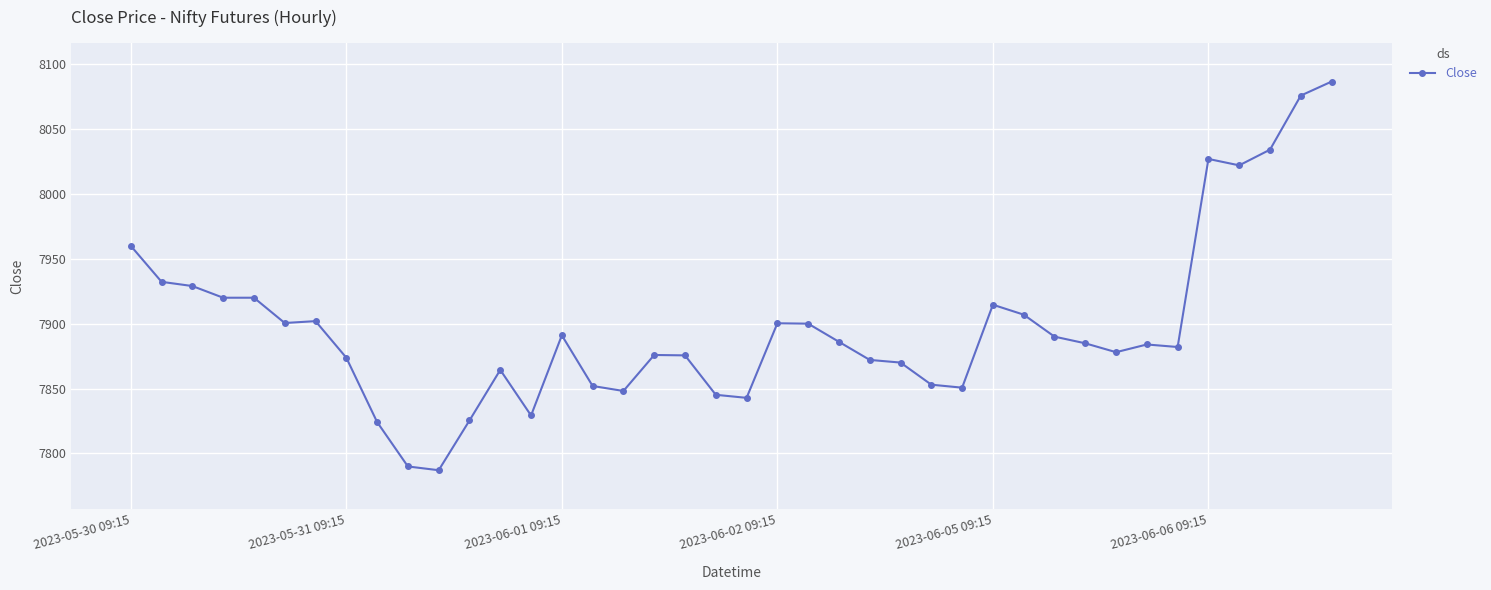

True or false: there are more than 1 points higher than both neighbors.

True